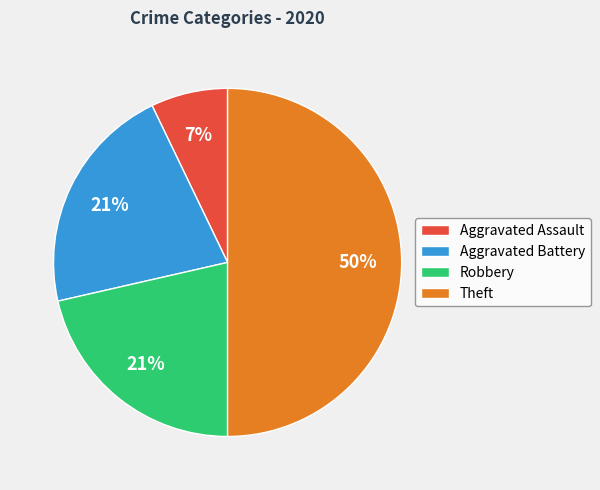

Which slice is the largest?

Theft